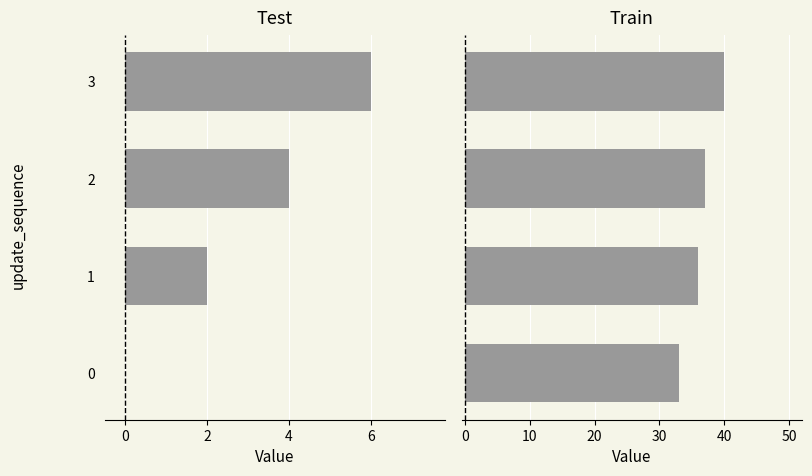

The value of time_of_day_minute at 1 is 18. True or false?

False